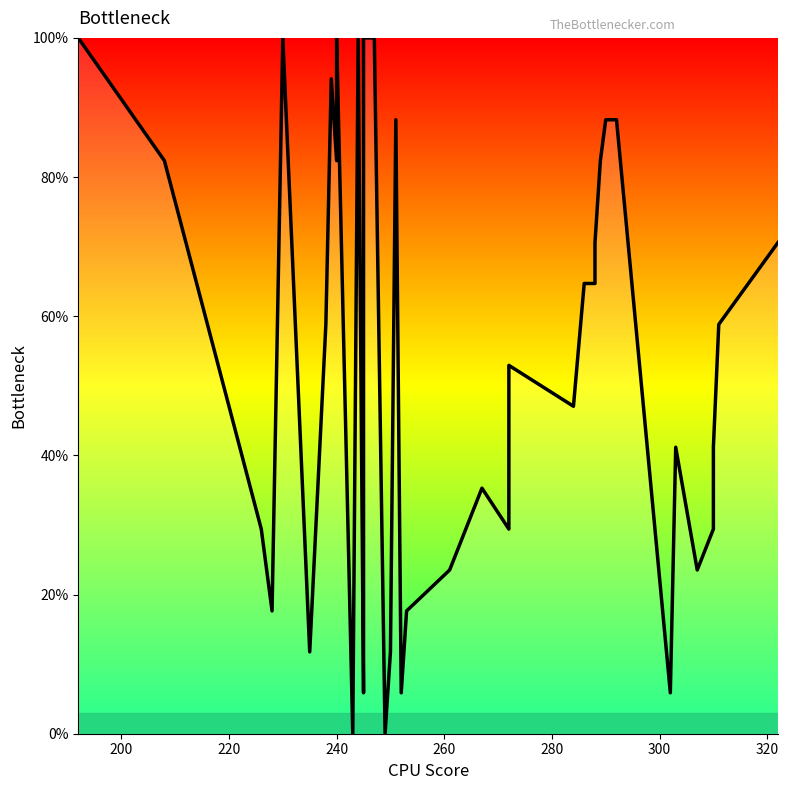

True or false: the data shows 18.4 at 37.

False